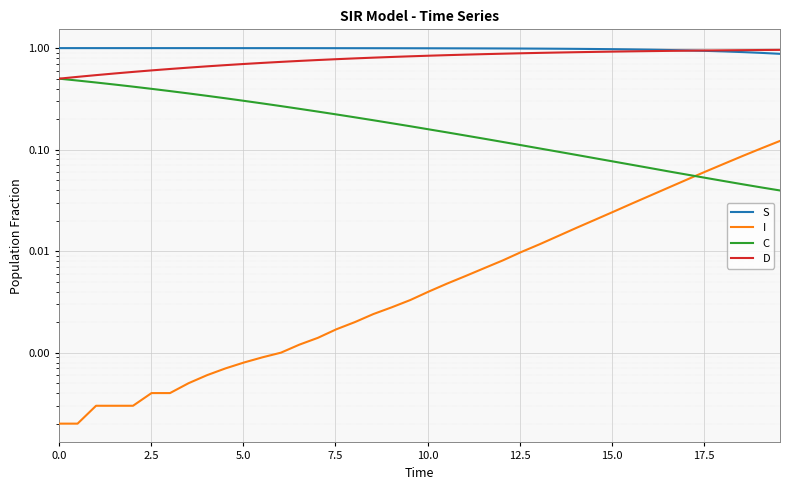

After their last crossing, which series has the higher values: C or I?

I